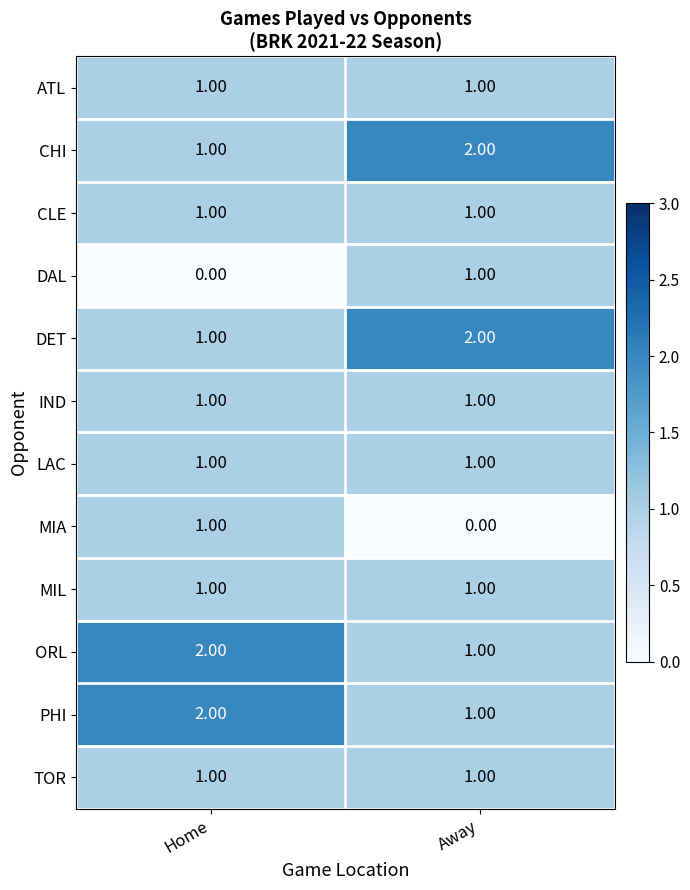

What is the total value across all series at Home?

13